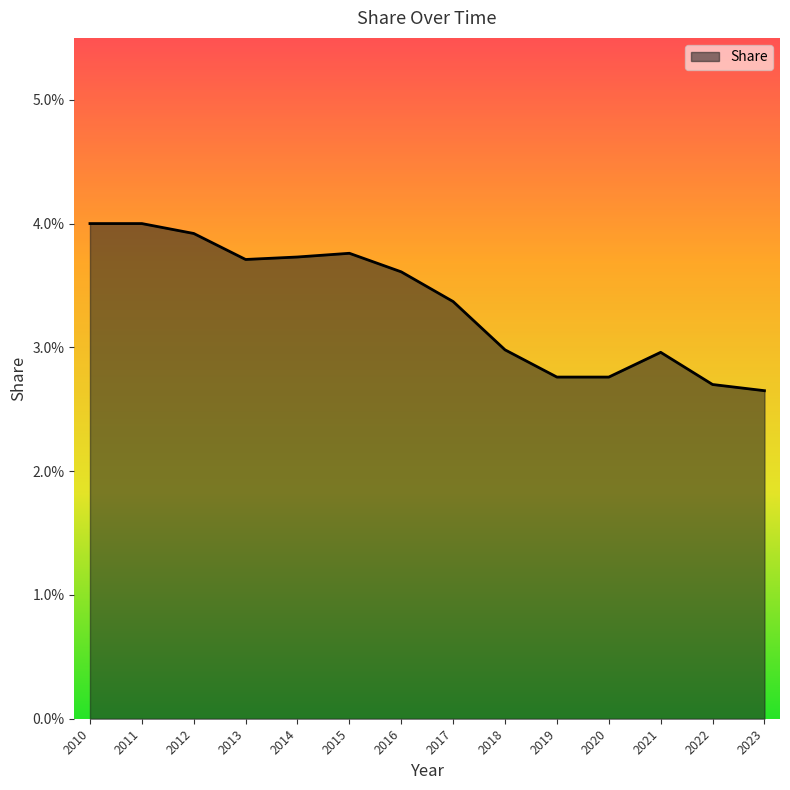

Does the chart have visible grid lines?

No